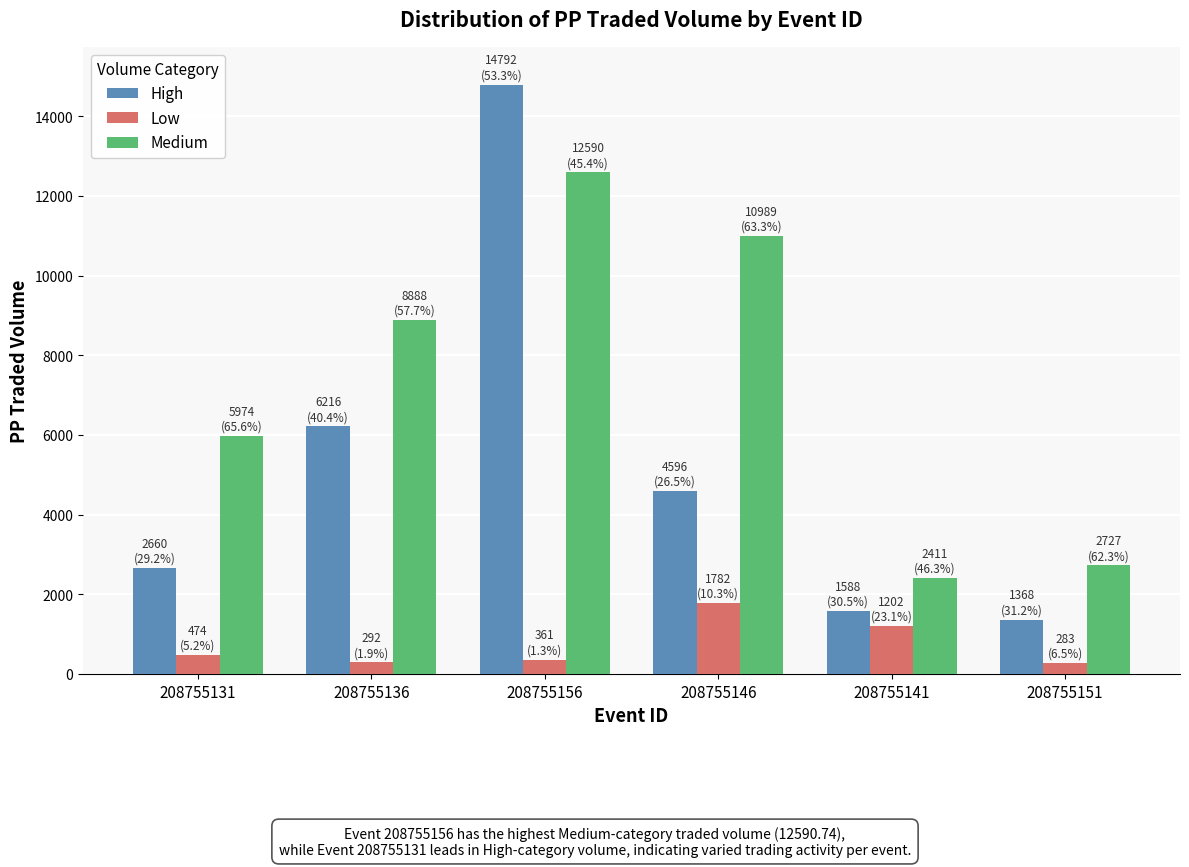

What is the difference between the highest and lowest values at 208755141?

1208.4